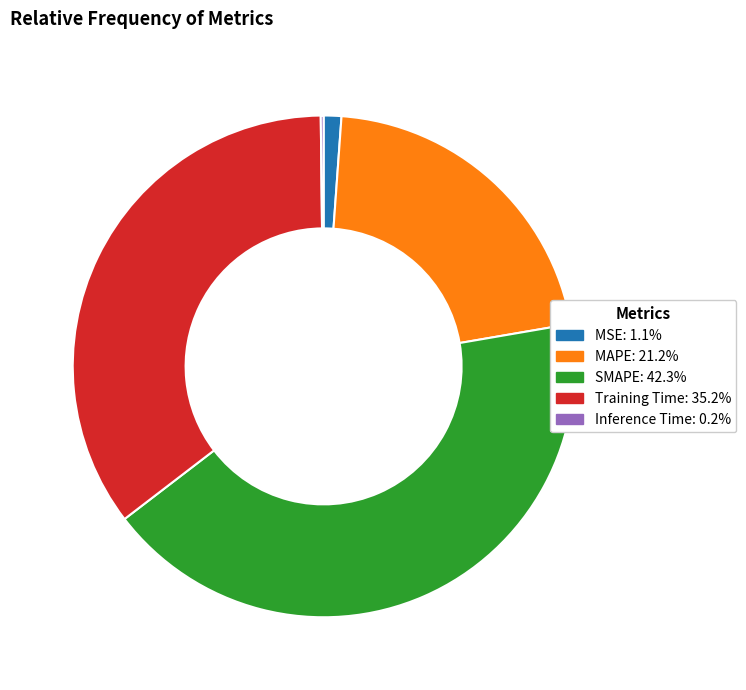

Is it true that Training Time is 22% of the pie?

False